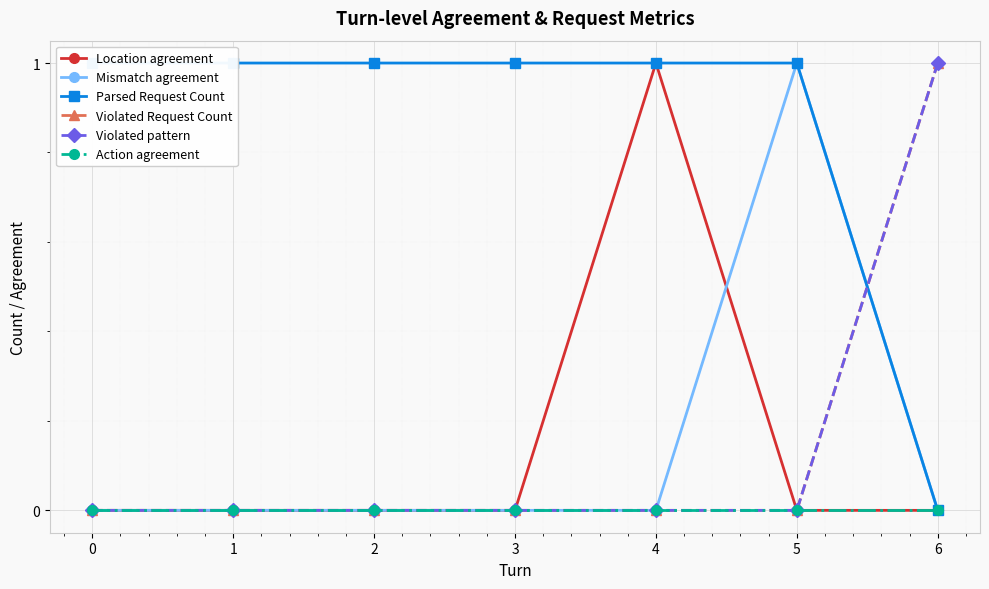

How many data points in Mismatch agreement are above 0?

1